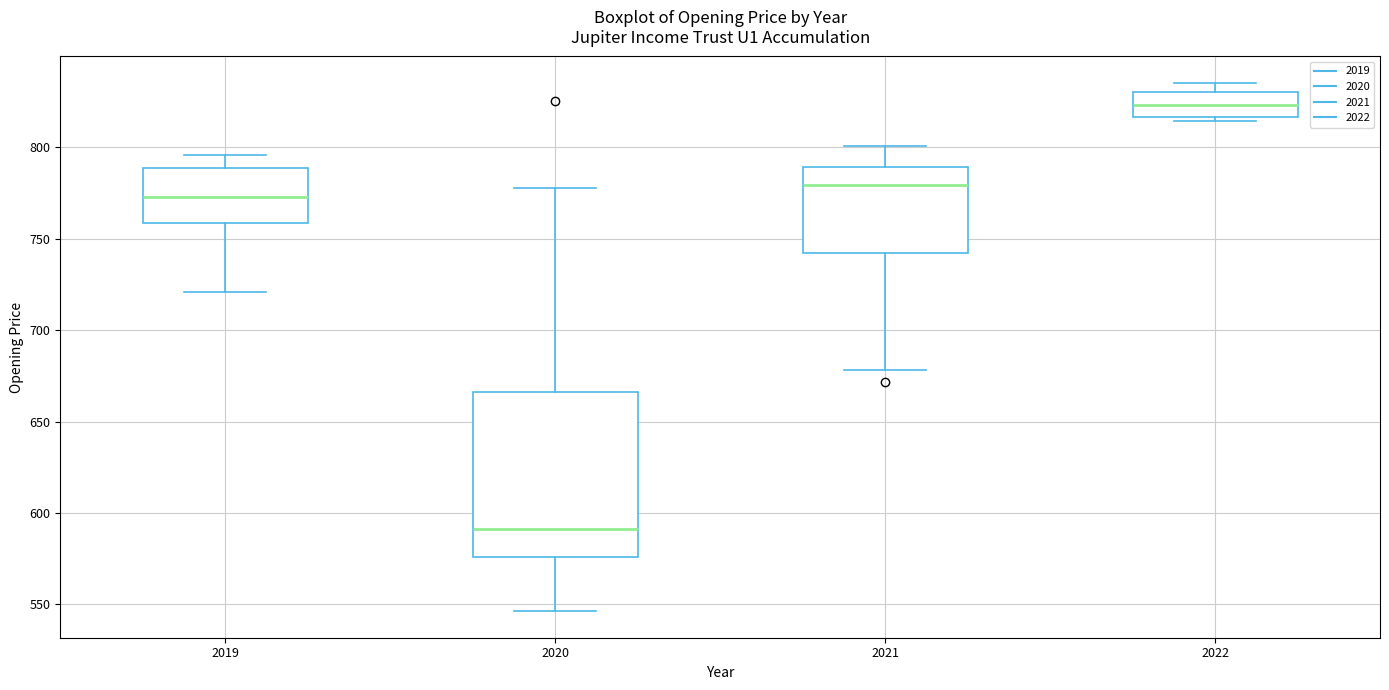

Which box is the tallest, from its lower edge to its upper edge?

2020